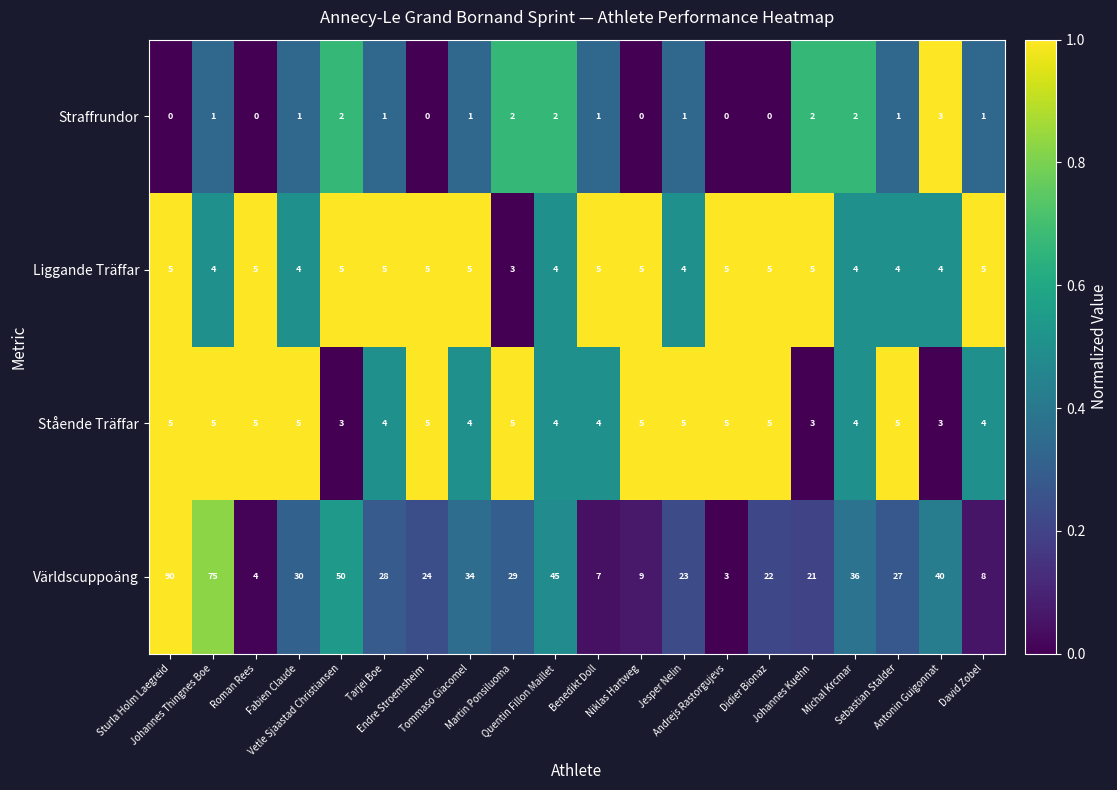

Which series changed the most between Sturla Holm Laegreid and Andrejs Rastorgujevs?

Världscuppoäng